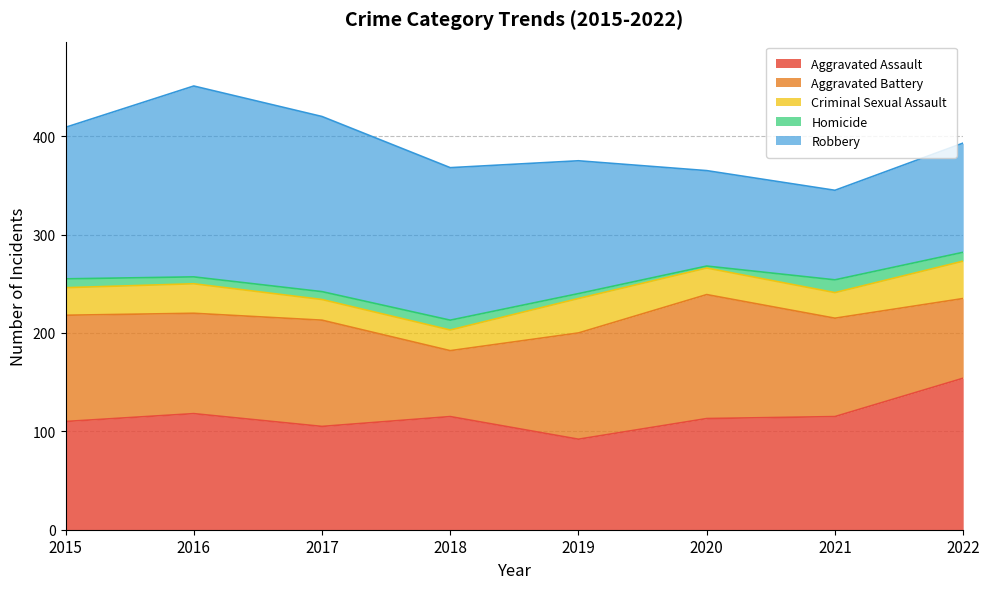

What is the approximate value of Aggravated Battery at 2018, to the nearest 5?

65